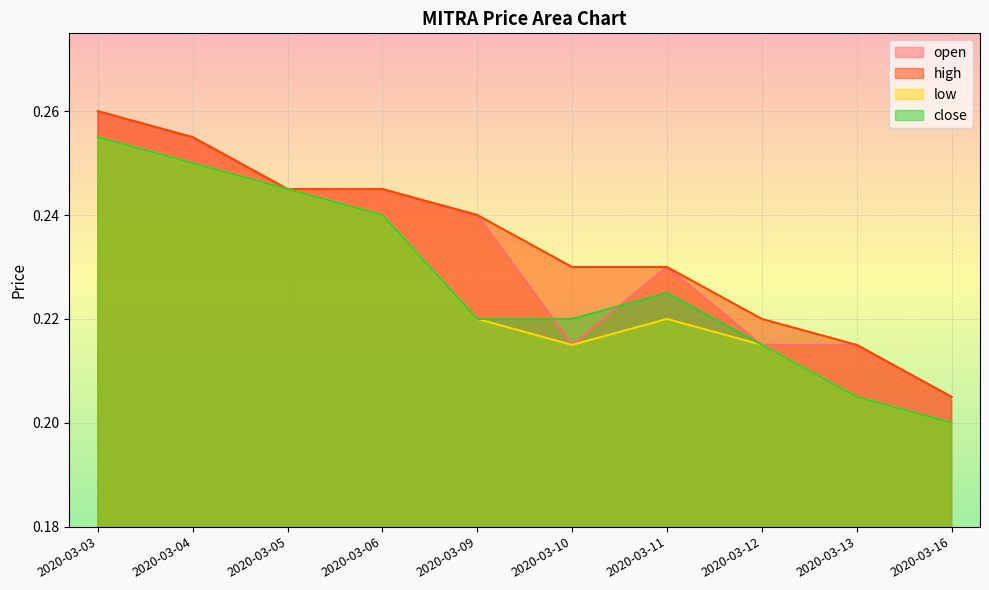

What is the value of the high point at the 4th from the left?

0.2